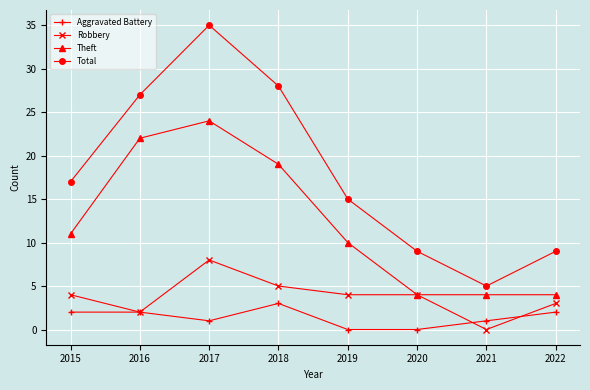

How many distinct data groups are displayed?

4